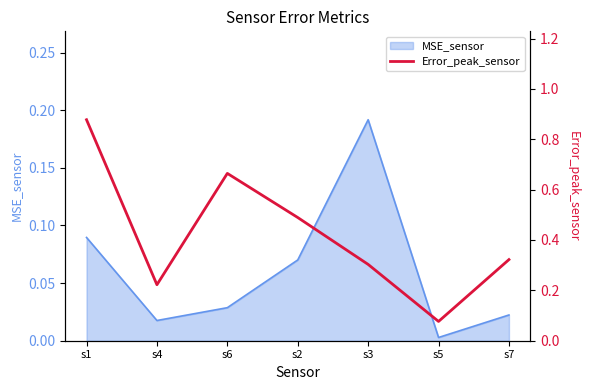

Which category has the lowest value in the MSE_sensor series?

s5